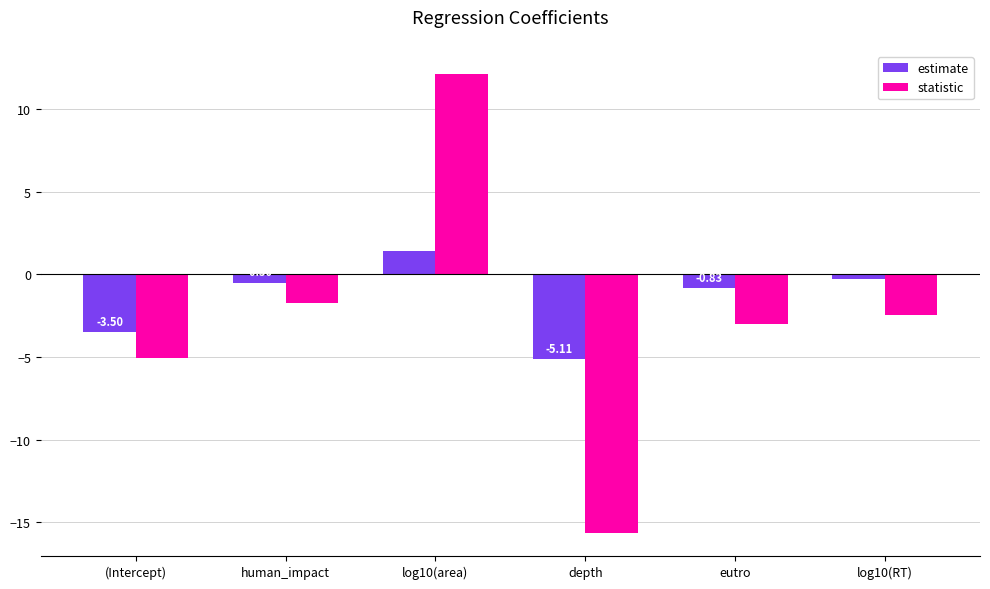

Is it true that statistic equals 12.1 at log10(area)?

True